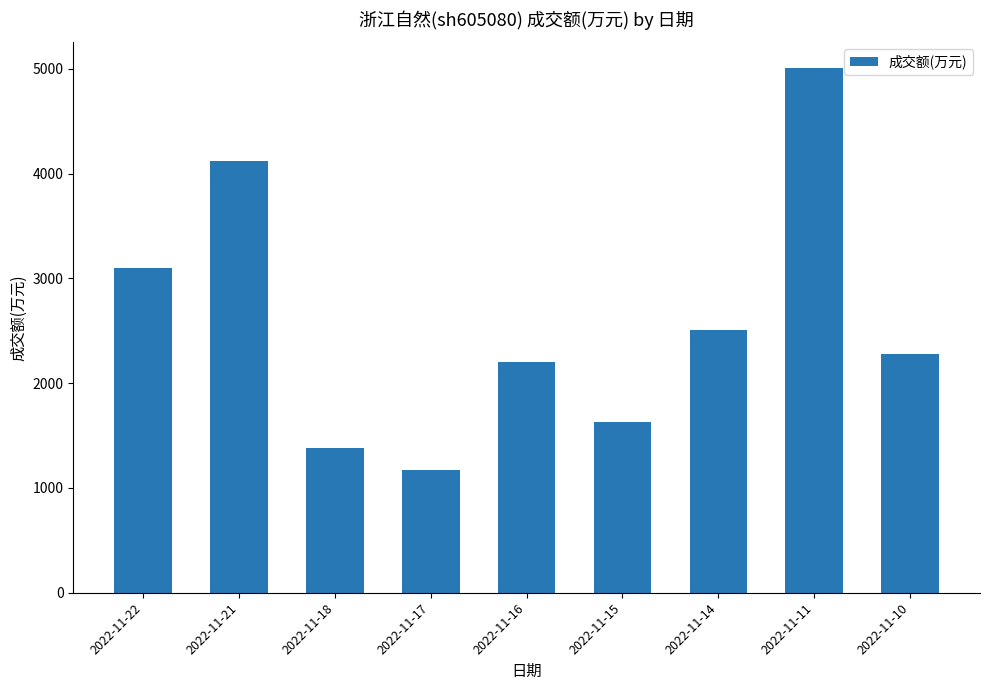

What is the sum of all values?

23416